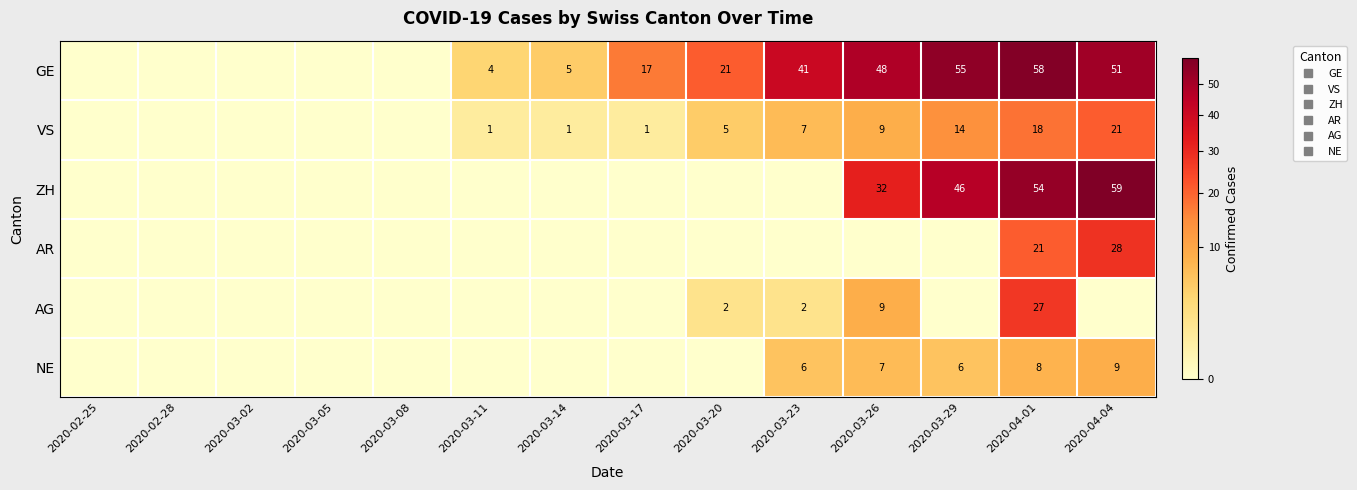

List the series in order of their peak value, lowest first.

NE, VS, AG, AR, GE, ZH